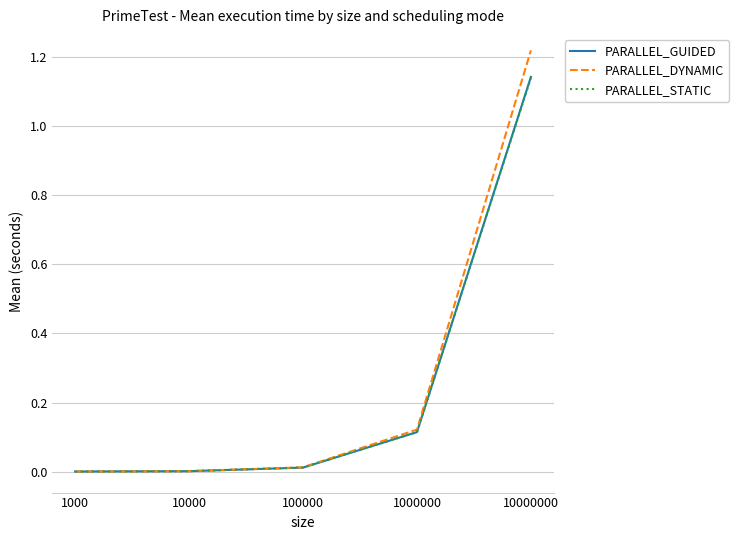

What are all the series names shown in the legend?

PARALLEL_GUIDED, PARALLEL_DYNAMIC, PARALLEL_STATIC